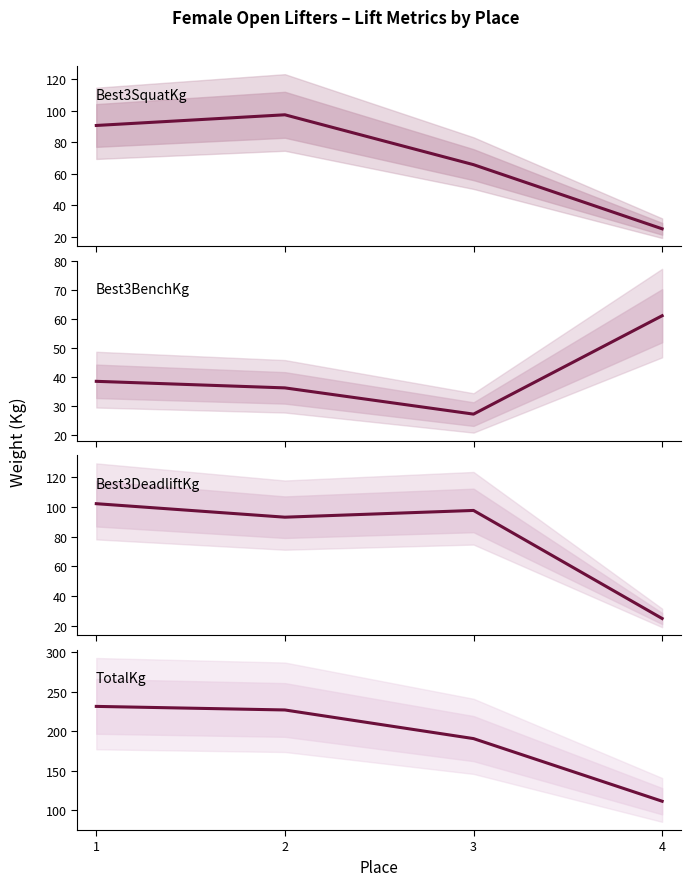

List the series in order of their peak value, highest first.

TotalKg, Best3DeadliftKg, Best3SquatKg, Best3BenchKg